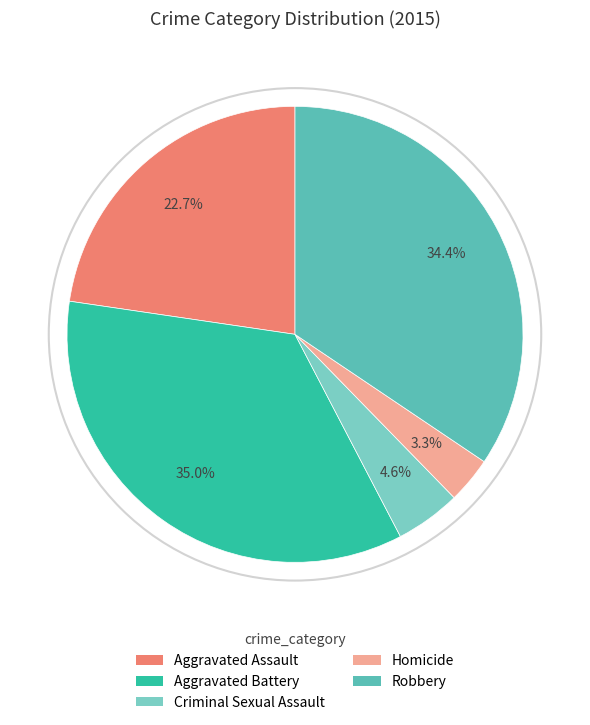

What is the change in value from Aggravated Battery to Criminal Sexual Assault?

-111